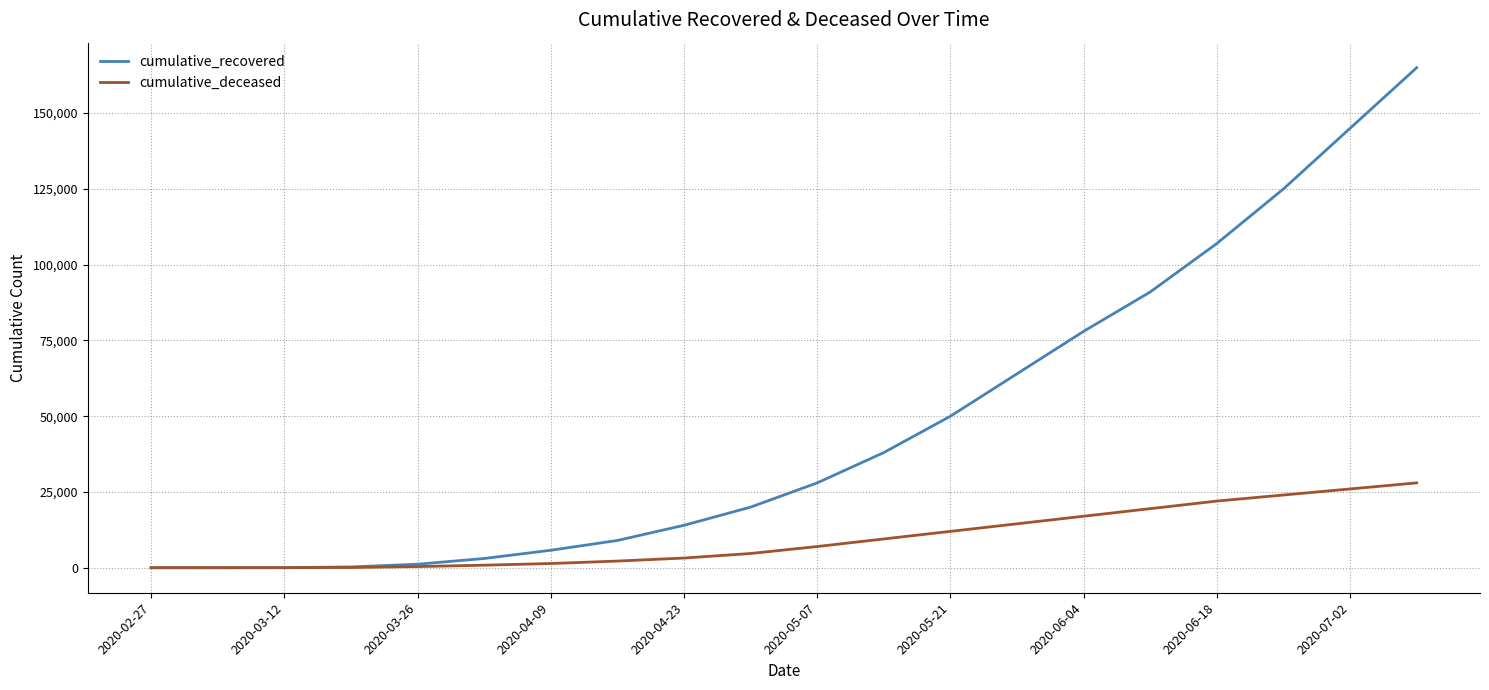

Which series has the largest total across all categories?

cumulative_recovered